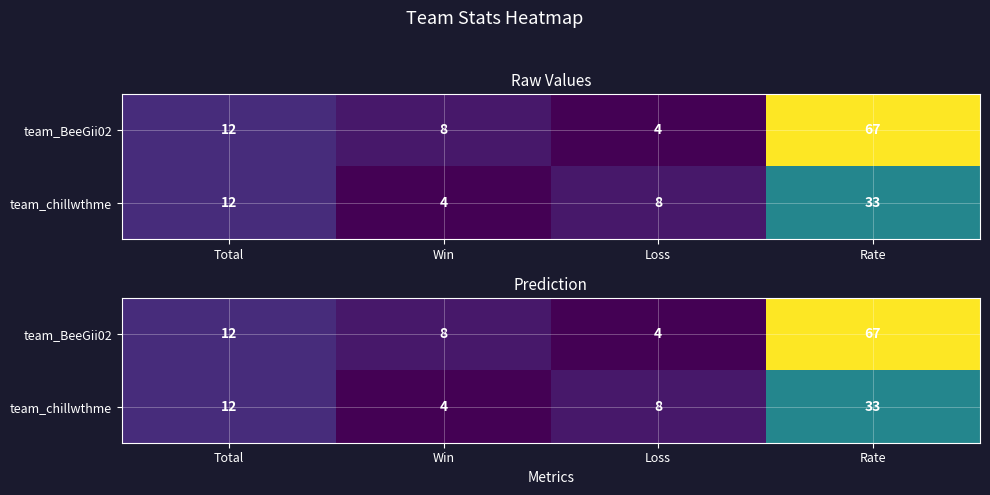

What is the lowest value of the team_chillwthme series?

4